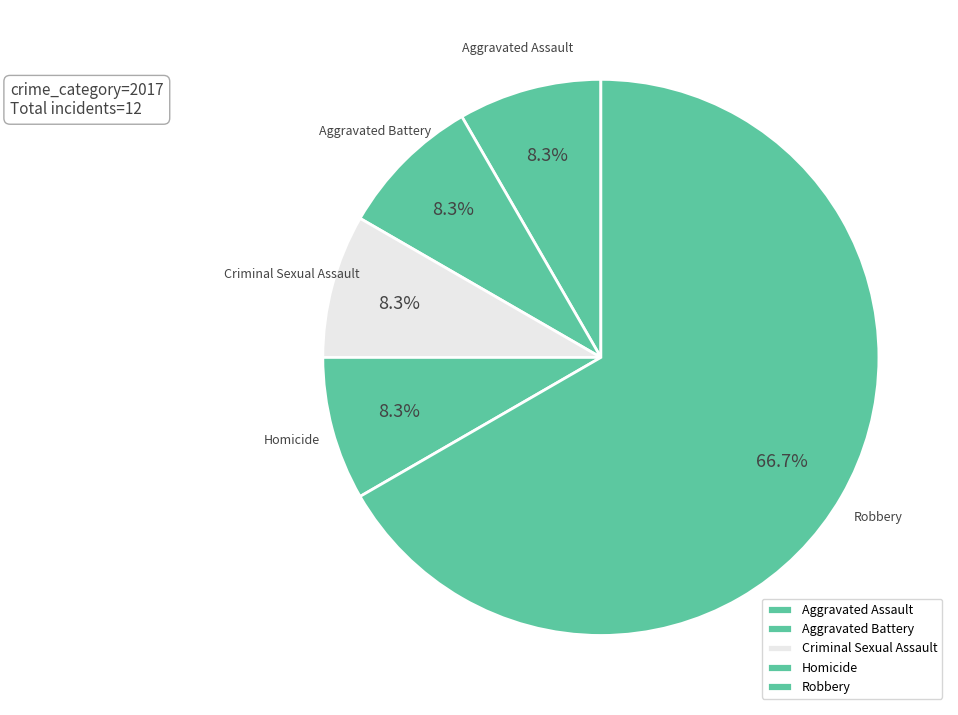

Do Aggravated Battery and Criminal Sexual Assault together represent more than half of the pie?

No